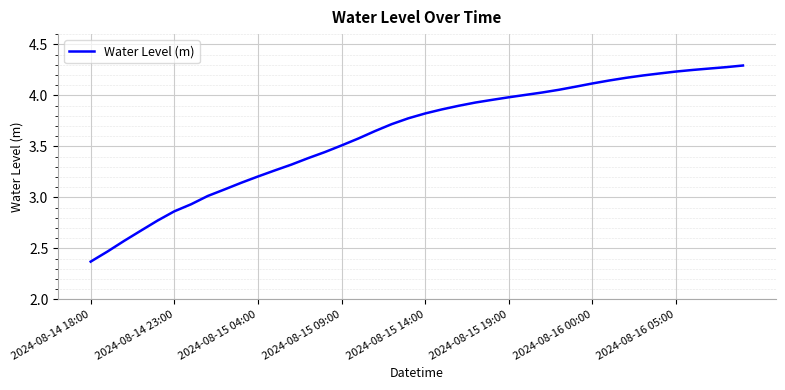

What is the difference between the maximum and minimum values?

1.9